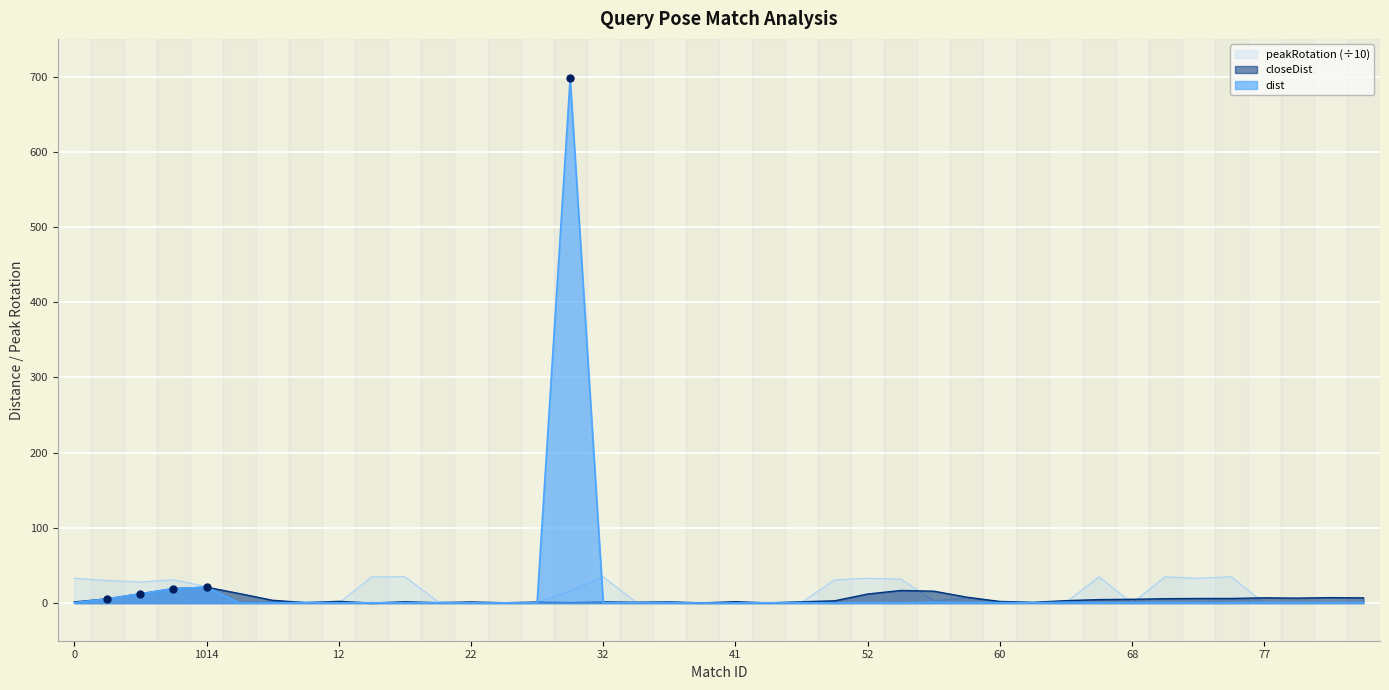

Rank the series by their maximum value, from highest to lowest.

dist, peakRotation (÷10), closeDist